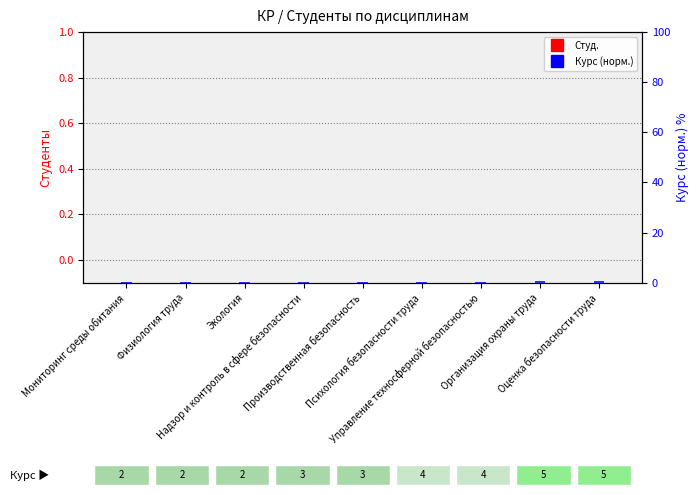

What position from the left is Мониторинг среды обитания?

1